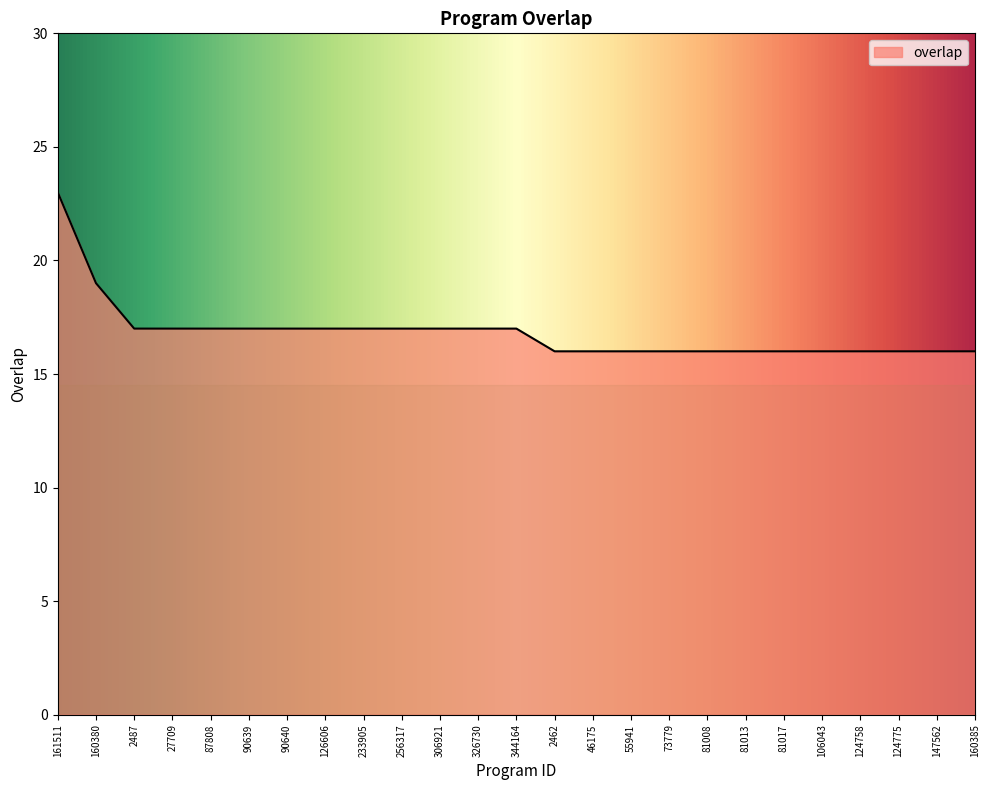

How many series are shown in this chart?

1